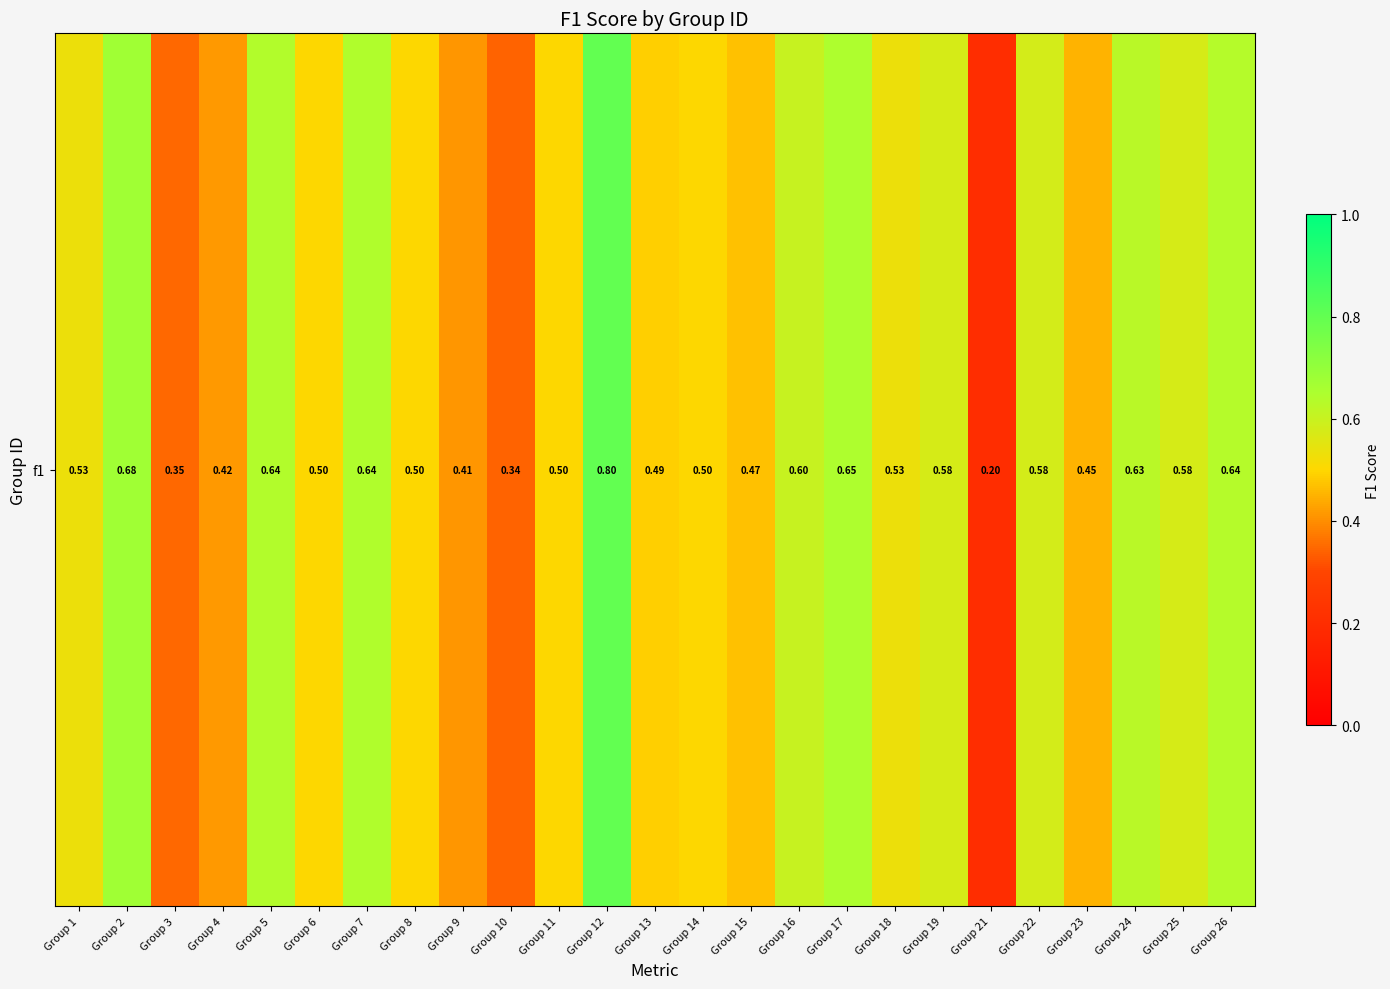

At which label is the value closest to 0?

Group 21